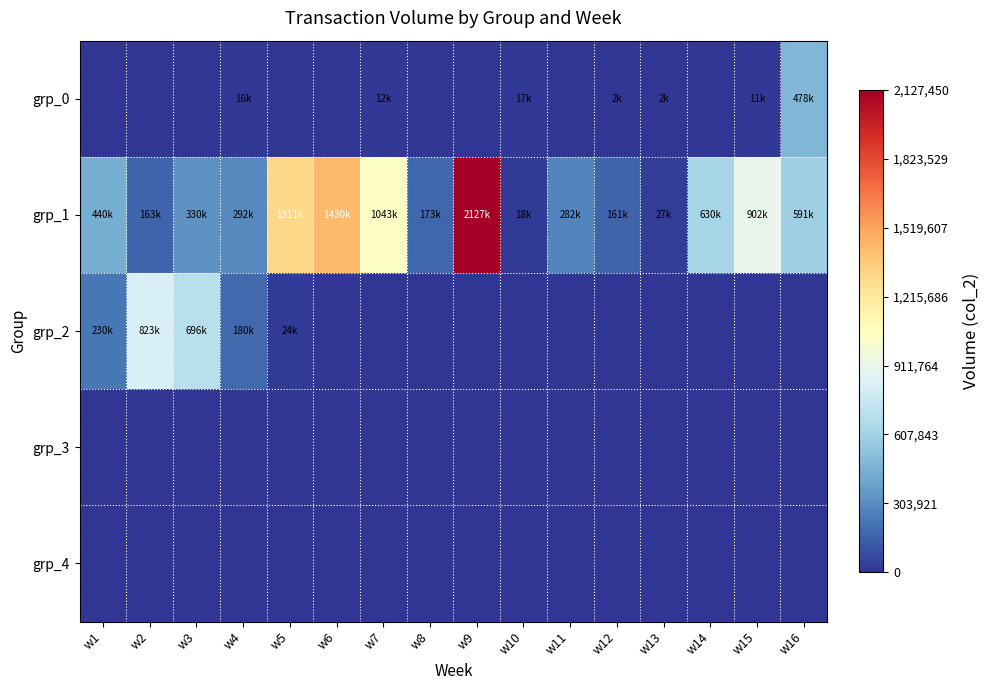

Reading left to right, list all the values displayed in this chart.

grp_0: w1=0	w2=0	w3=0	w4=16300	w5=0	w6=0	w7=12400	w8=0	w9=0	w10=16600	w11=0	w12=1790	w13=1850	w14=0	w15=10700	w16=478040
grp_1: w1=440040	w2=162600	w3=330090	w4=291600	w5=1311390	w6=1429770	w7=1042670	w8=173100	w9=2127450	w10=18270	w11=281700	w12=161480	w13=26980	w14=629900	w15=902180	w16=591140
grp_2: w1=229690	w2=823290	w3=695650	w4=180300	w5=23830	w6=0	w7=0	w8=0	w9=0	w10=0	w11=0	w12=0	w13=0	w14=0	w15=0	w16=0
grp_3: w1=0	w2=0	w3=0	w4=0	w5=0	w6=0	w7=0	w8=0	w9=0	w10=0	w11=0	w12=0	w13=0	w14=0	w15=0	w16=0
grp_4: w1=0	w2=0	w3=0	w4=0	w5=0	w6=0	w7=0	w8=0	w9=0	w10=0	w11=0	w12=0	w13=0	w14=0	w15=0	w16=0